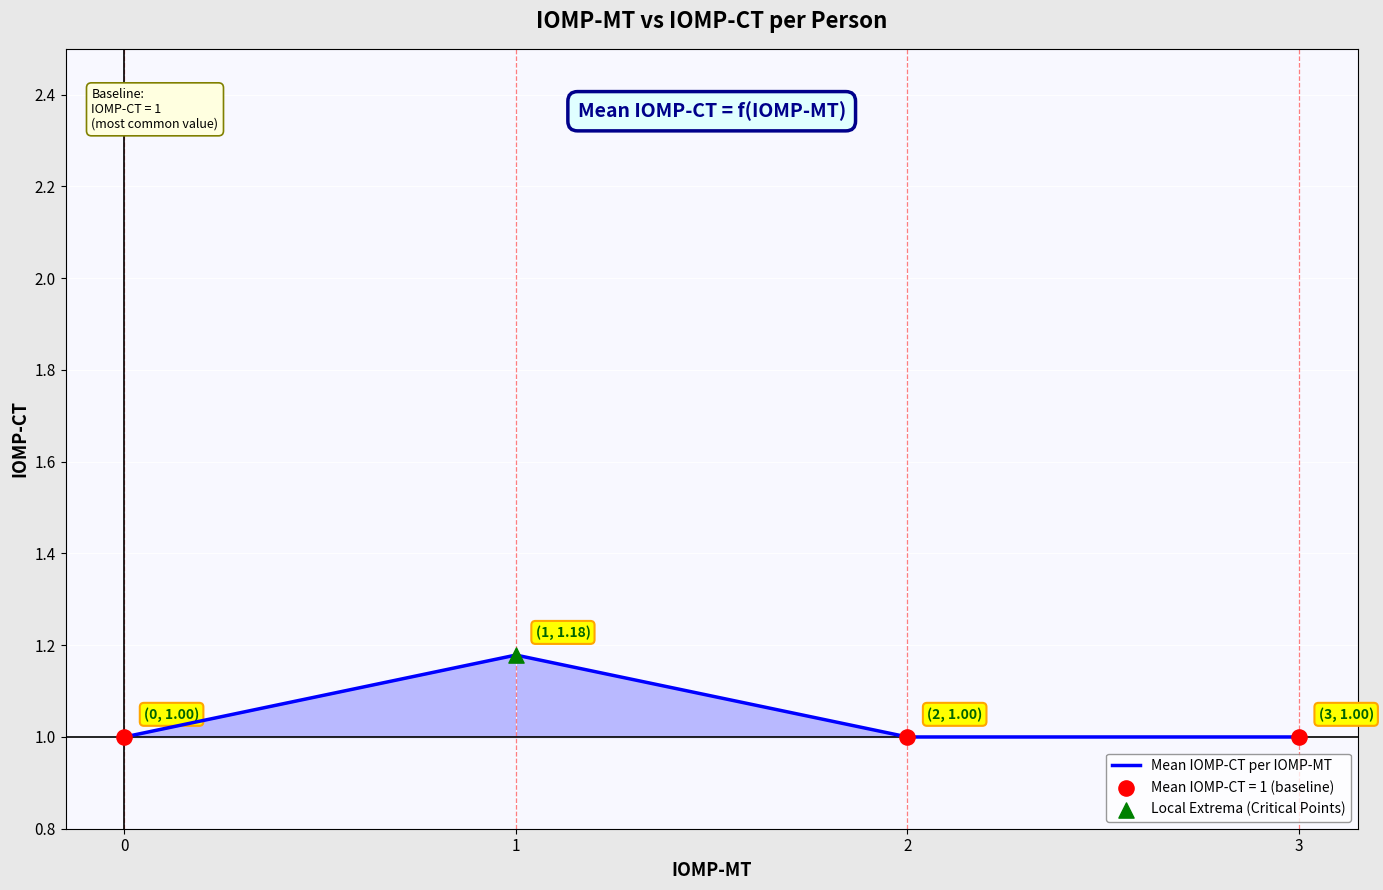

What is the change in value from 0 to 1?

+0.2